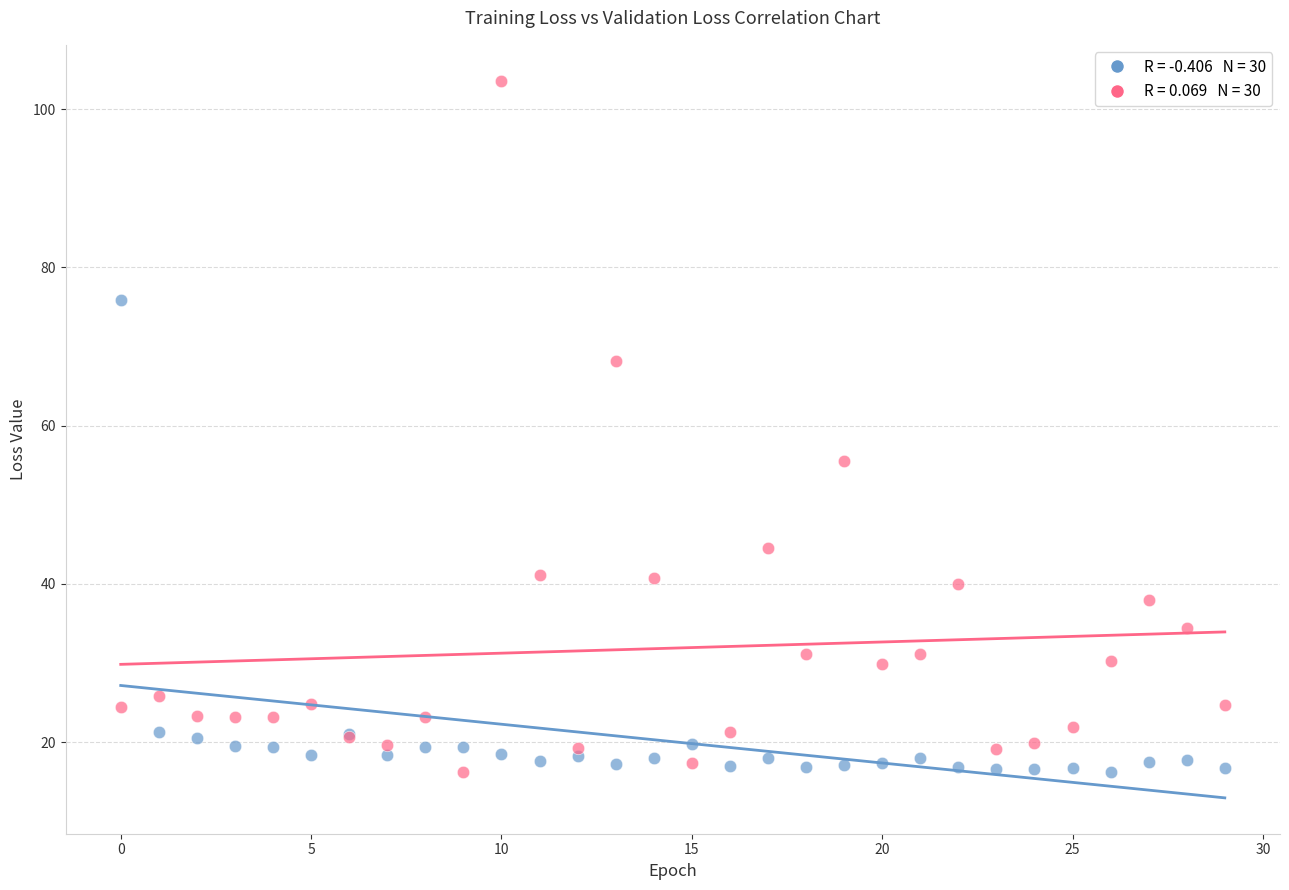

Across all series, what Y value is closest to 59?

55.5